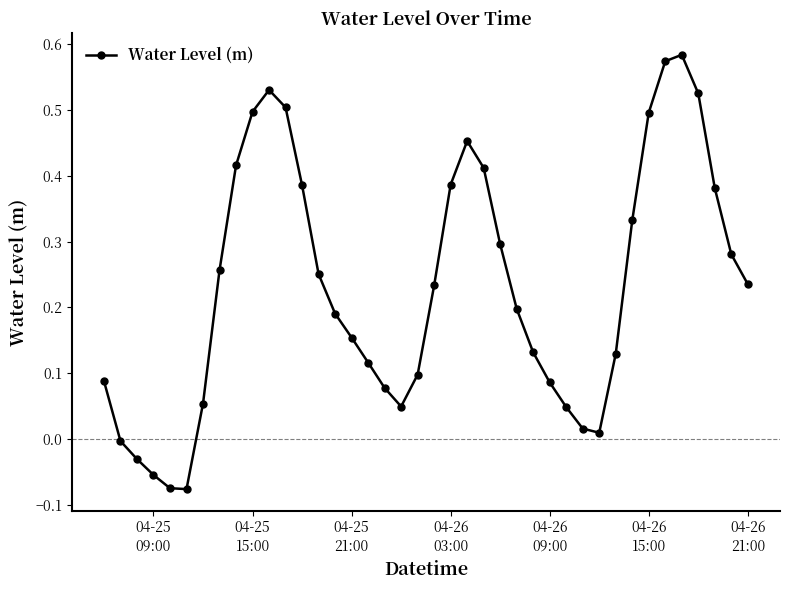

How many points are higher than both their immediate neighbors (excluding endpoints)?

3